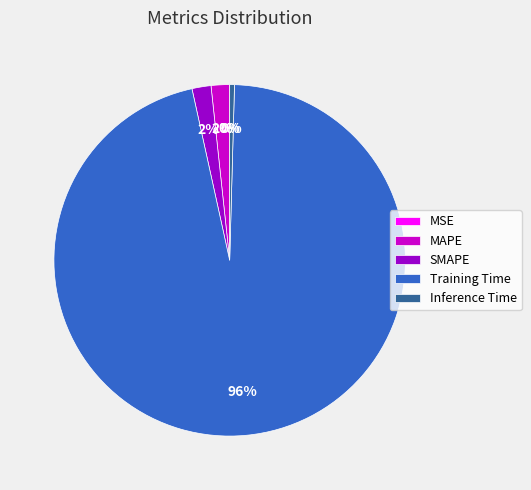

To the nearest percent, what portion does MAPE represent?

2%